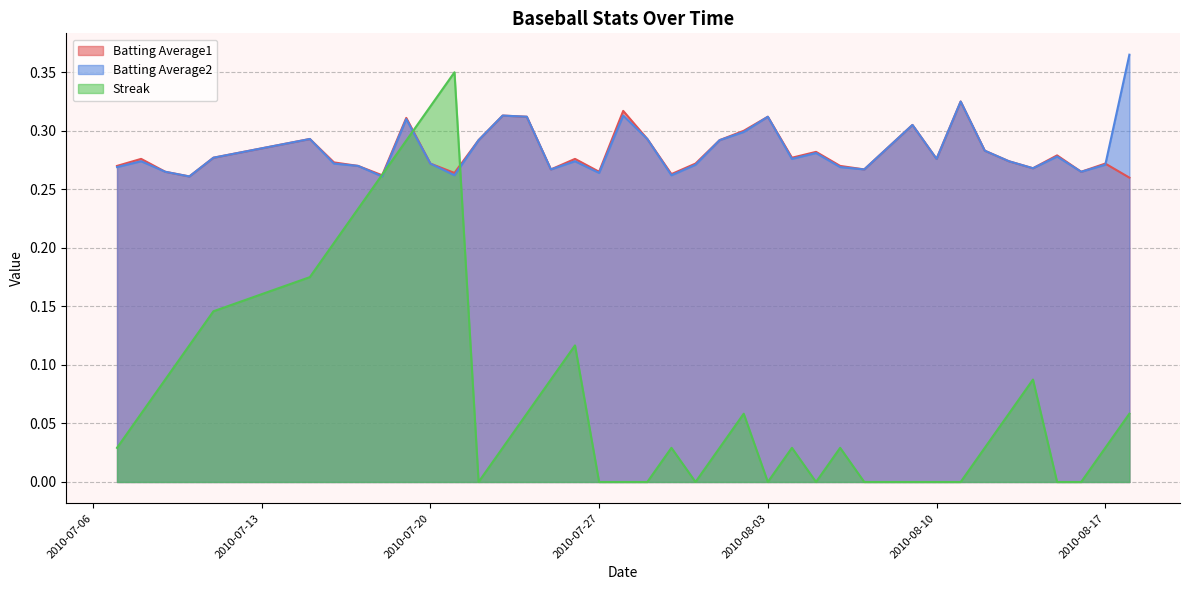

How many categories are shown in the chart?

40